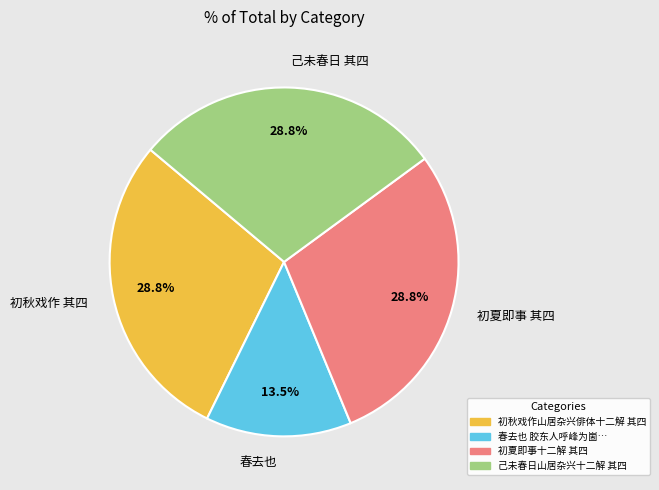

Is there a majority slice in this chart?

No